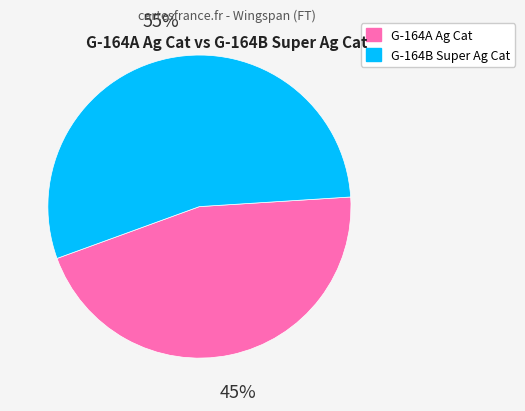

What percentage is the G-164B Super Ag Cat slice, to the nearest percent?

55%